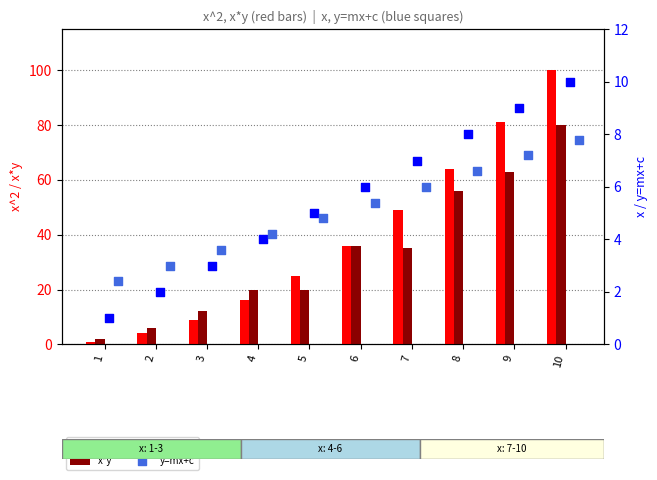

At which category is the sum across all series the highest?

10